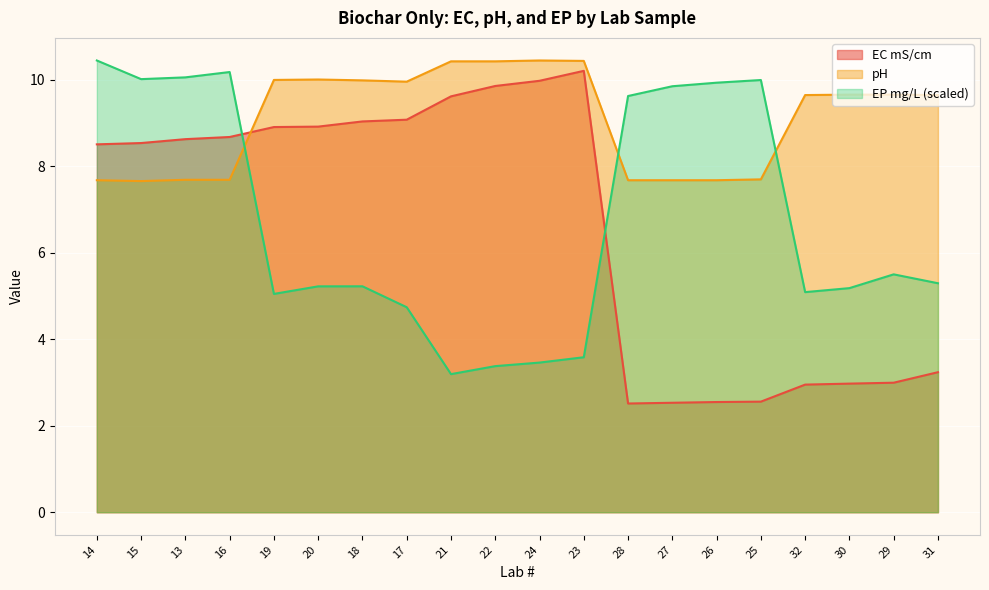

True or false: EP mg/L (scaled) has a value of 3.6 at 23.

True